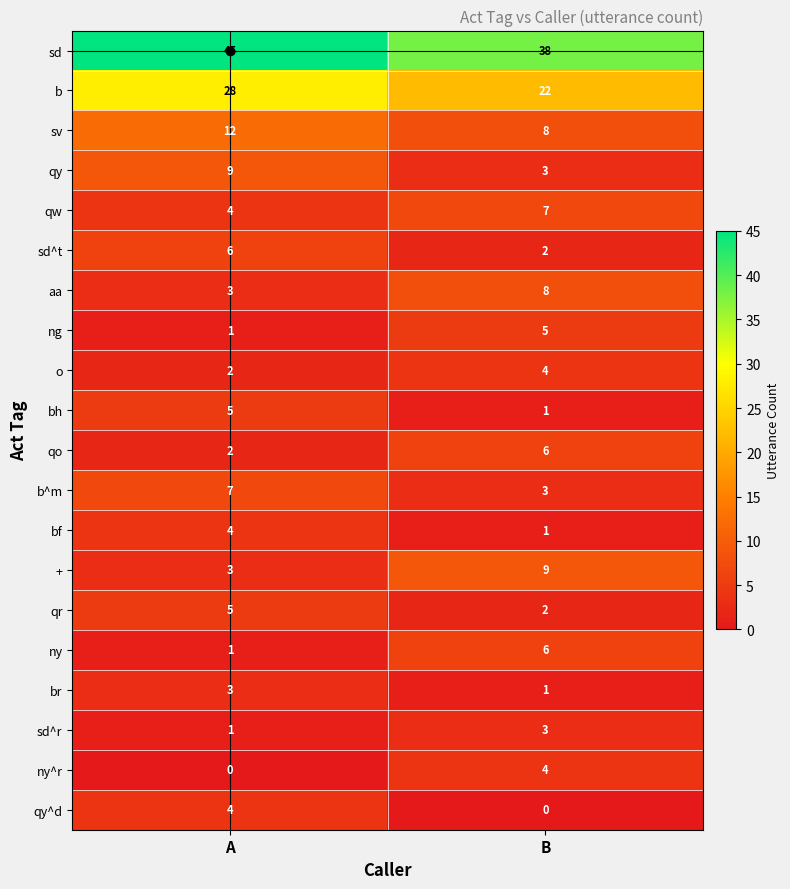

Which series changed the most between A and B?

sd